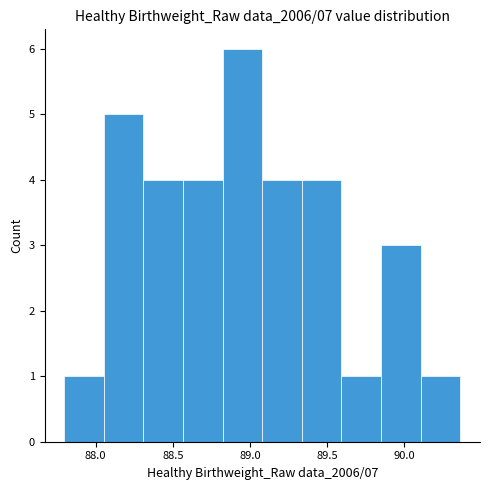

Reading left to right, list every bar in this chart as the range it spans on the x-axis followed by its height. Neither the bar edges nor the heights are printed on the chart, so give them approximately, as read against the axes.

87.80 to 88.05: 1
88.05 to 88.30: 5
88.30 to 88.55: 4
88.55 to 88.80: 4
88.80 to 89.10: 6
89.10 to 89.35: 4
89.35 to 89.60: 4
89.60 to 89.85: 1
89.85 to 90.10: 3
90.10 to 90.35: 1